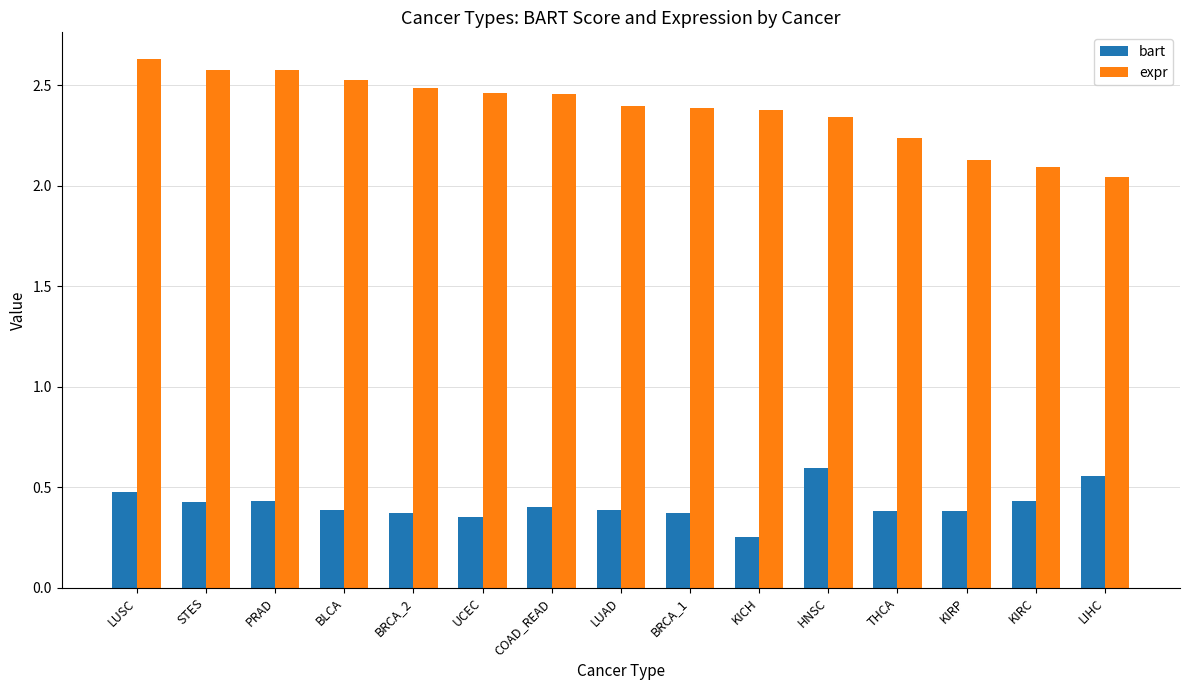

List the series in order of their overall mean, highest first.

expr, bart